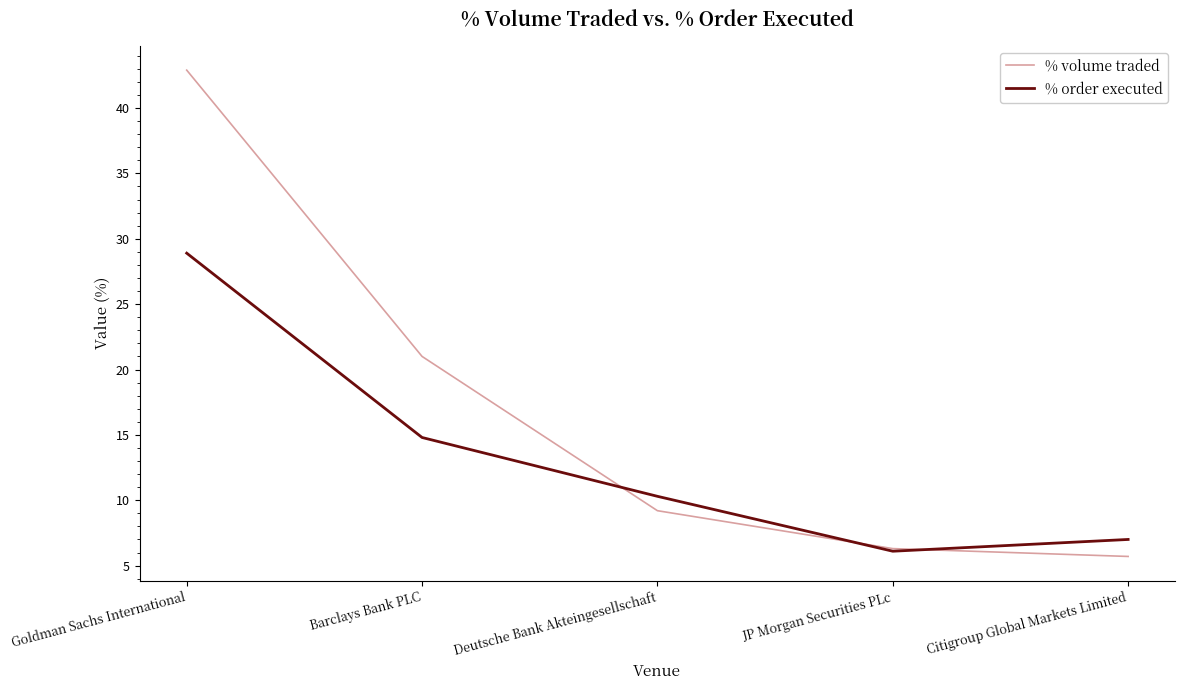

Where is % volume traded nearest to the value 24?

Barclays Bank PLC